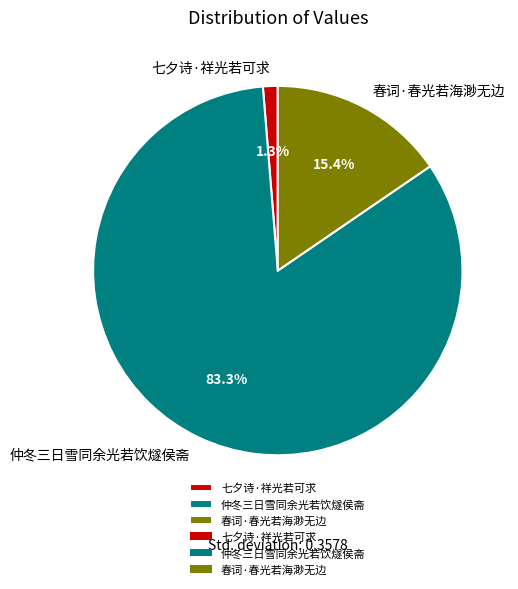

What is the smallest slice in the pie chart?

七夕诗·祥光若可求